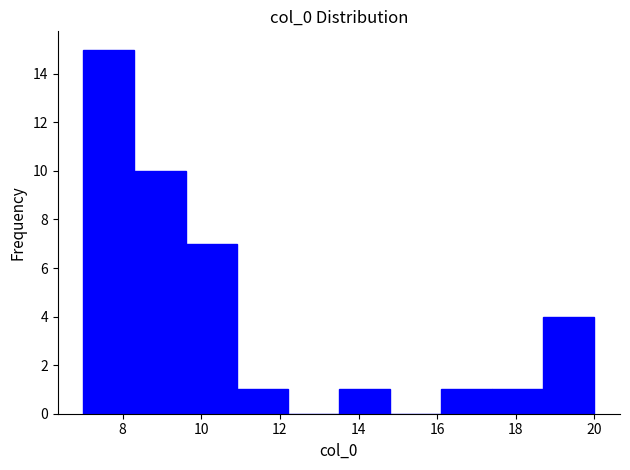

Which range on the x-axis has the tallest bar?

7.0 to 8.3